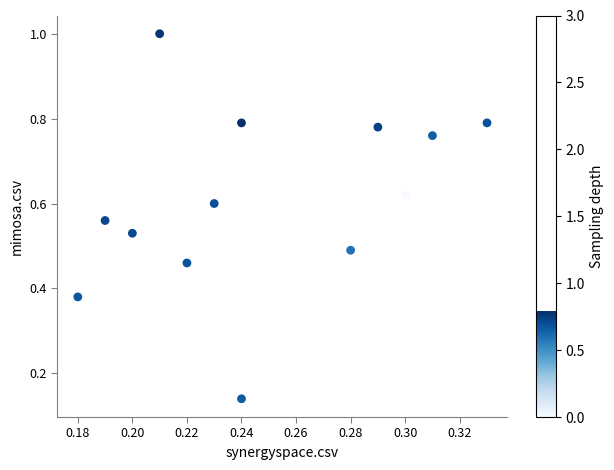

What is the range of Y values (max minus min)?

0.9